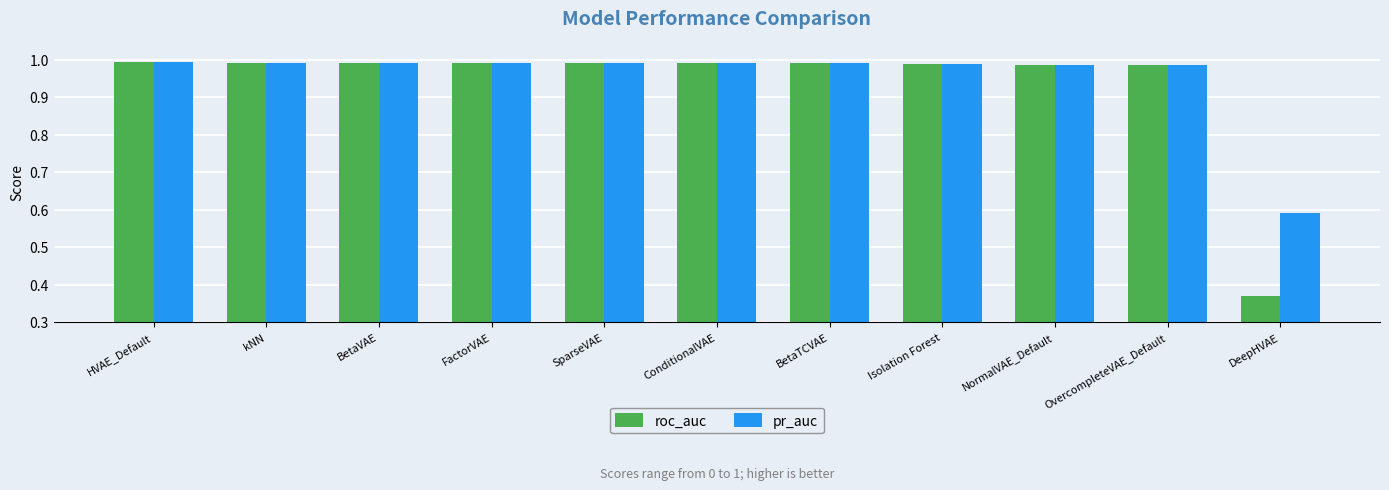

At which label does roc_auc reach its minimum?

DeepHVAE